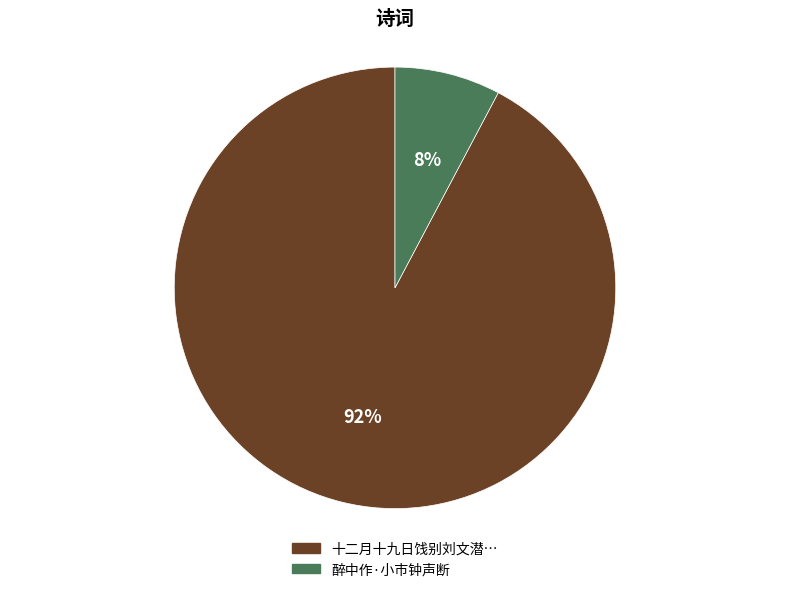

How many segments does this pie chart have?

2